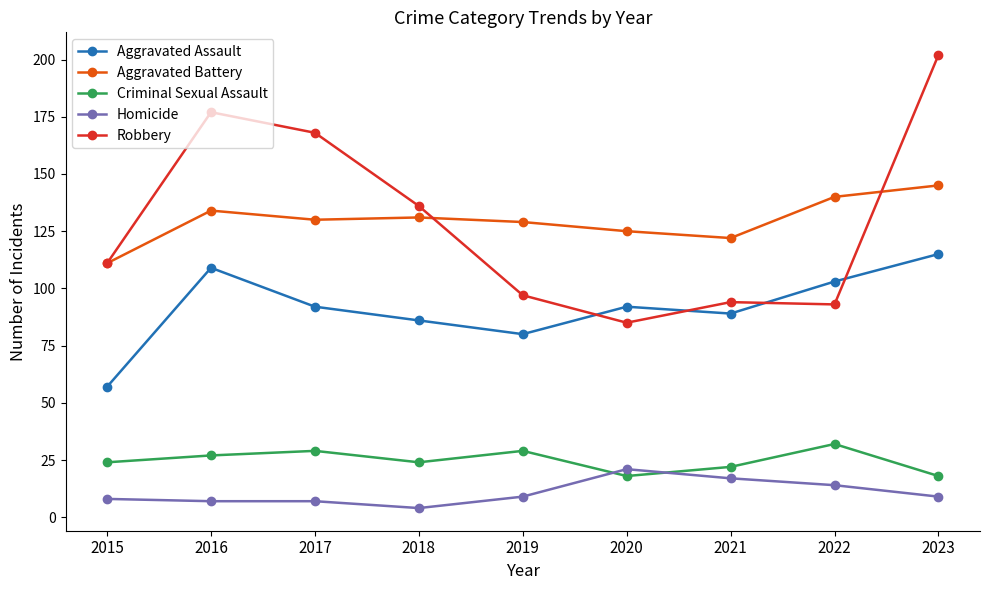

What is the sum of the Homicide values at 2021 and 2023?

26